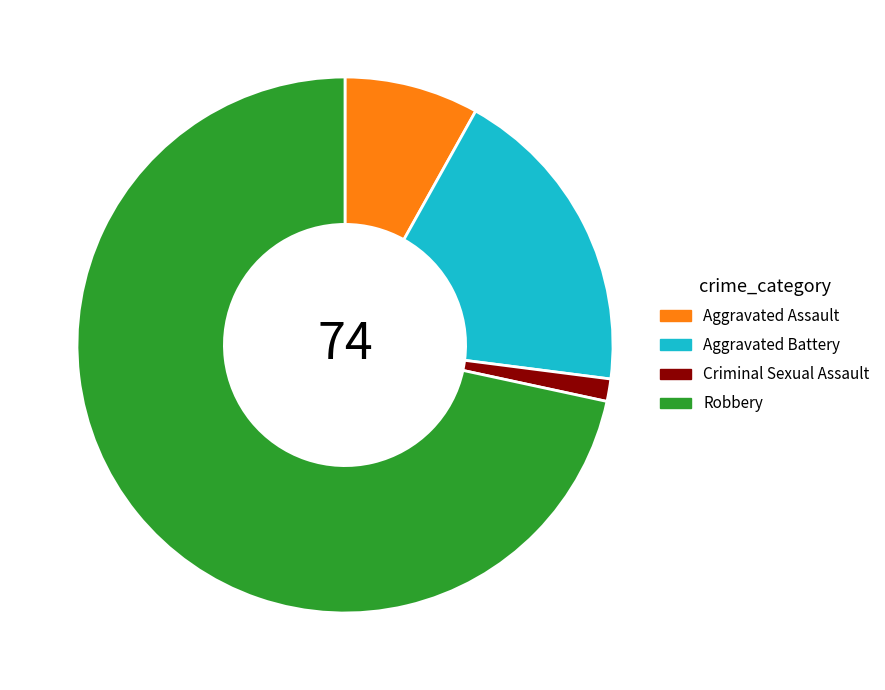

How many segments does this pie chart have?

4